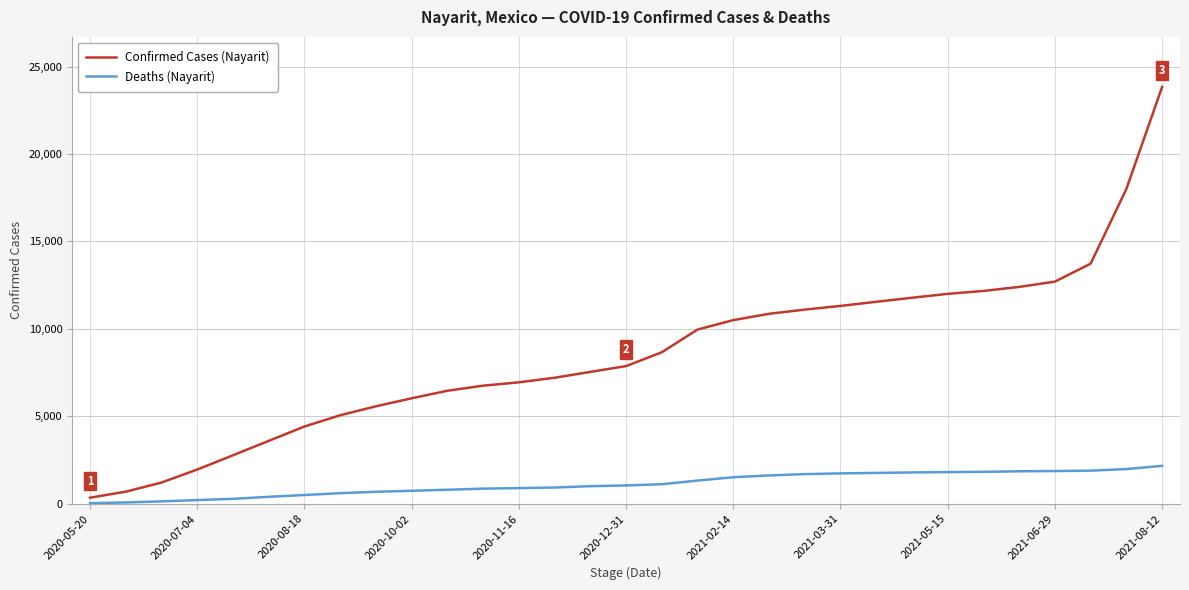

True or false: Confirmed Cases (Nayarit) and Deaths (Nayarit) cross at least once.

False